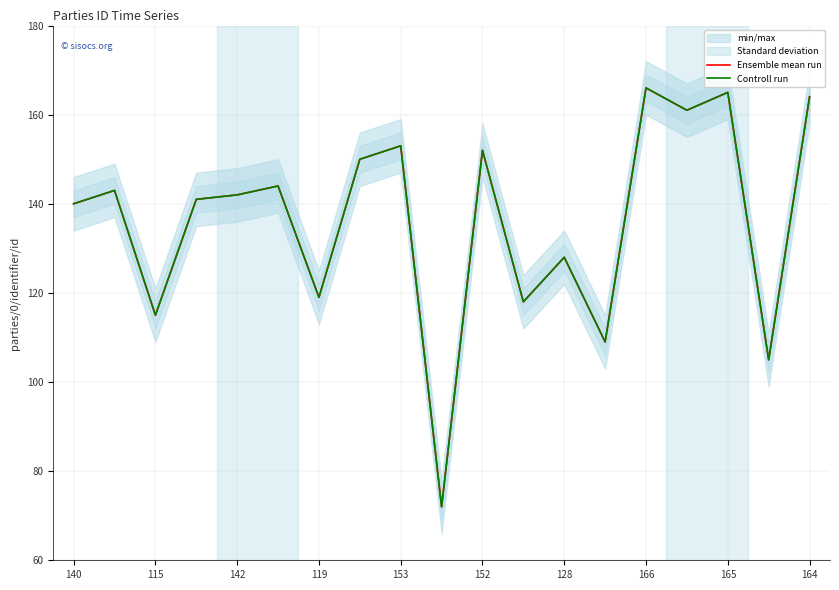

What position from the left is 119?

4